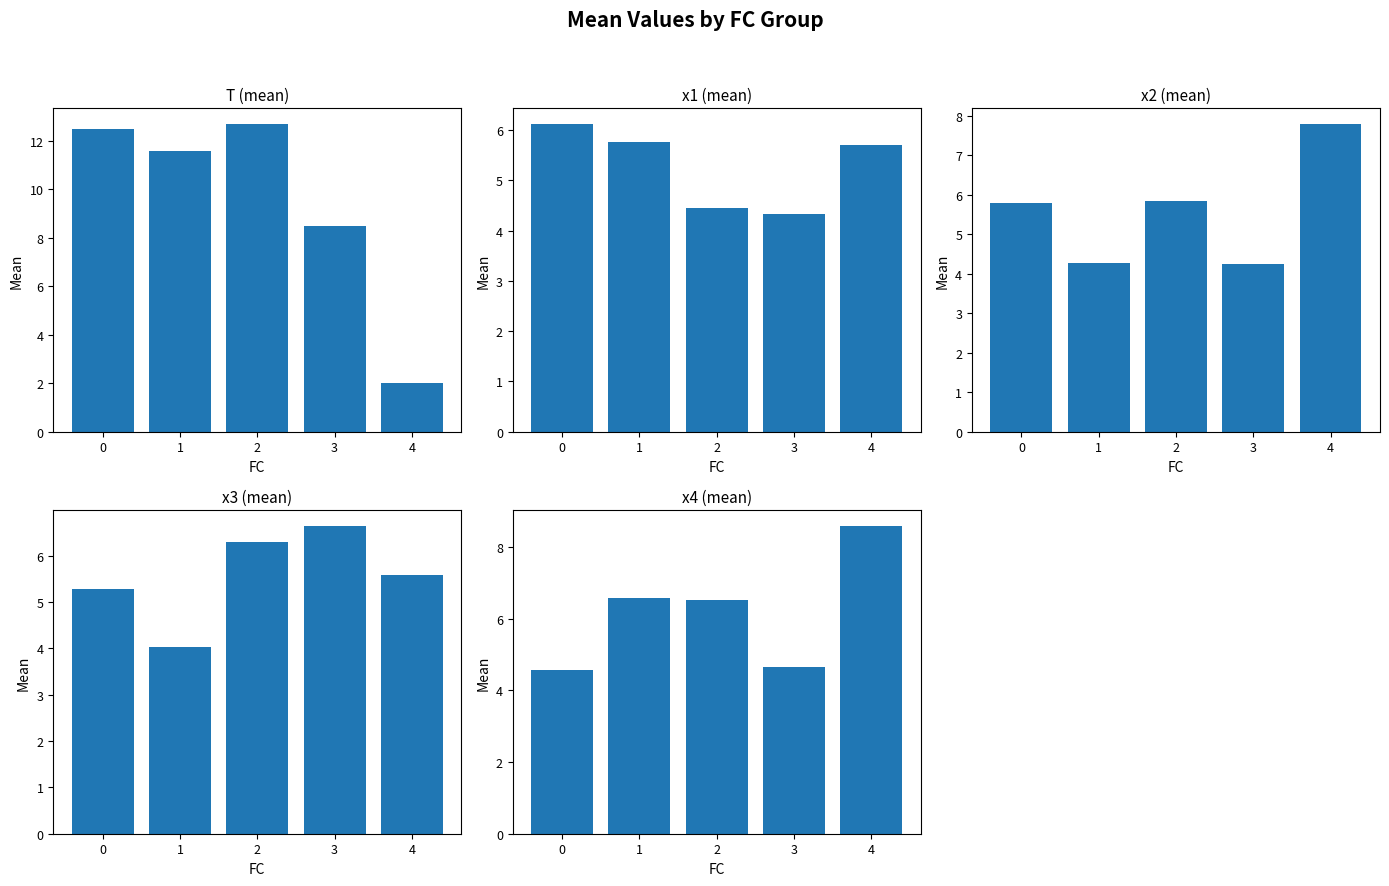

Is the value of T at 3 greater than the value of x4 at 1?

Yes